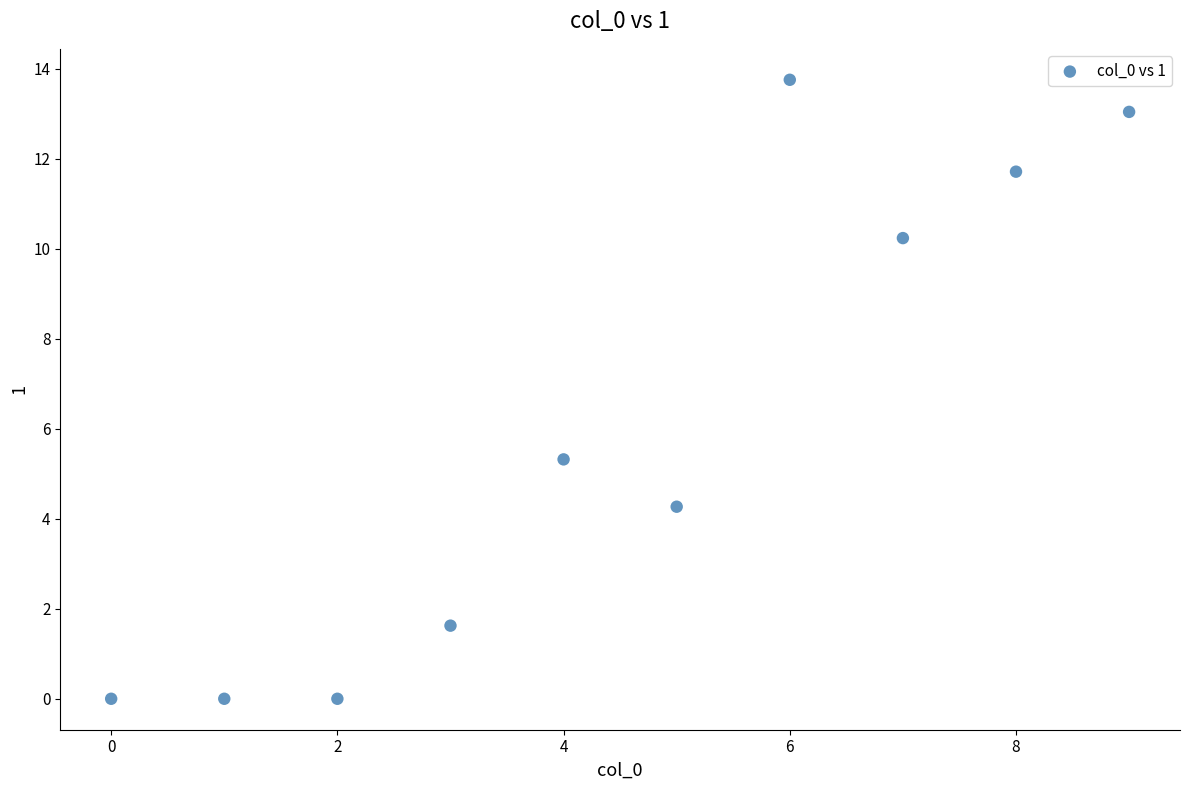

What is the average Y value?

6.0